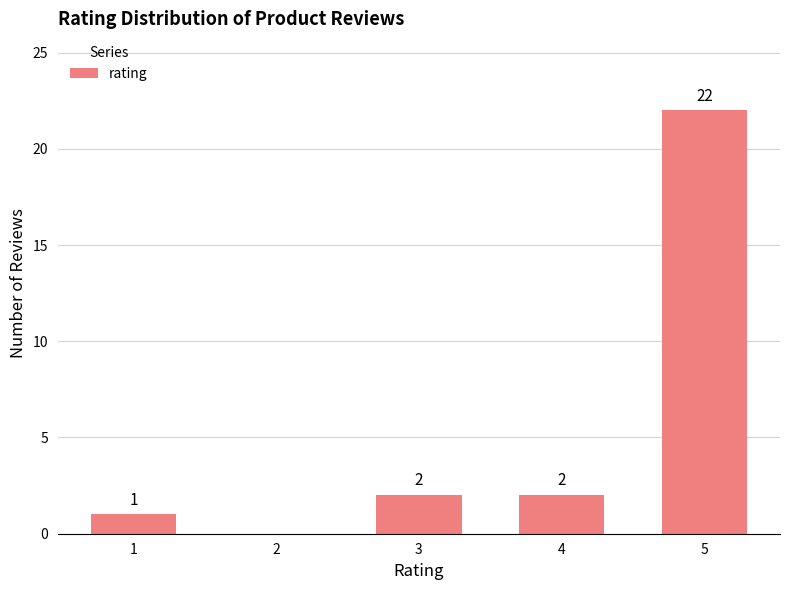

What is the change in value from 4 to 5?

+20